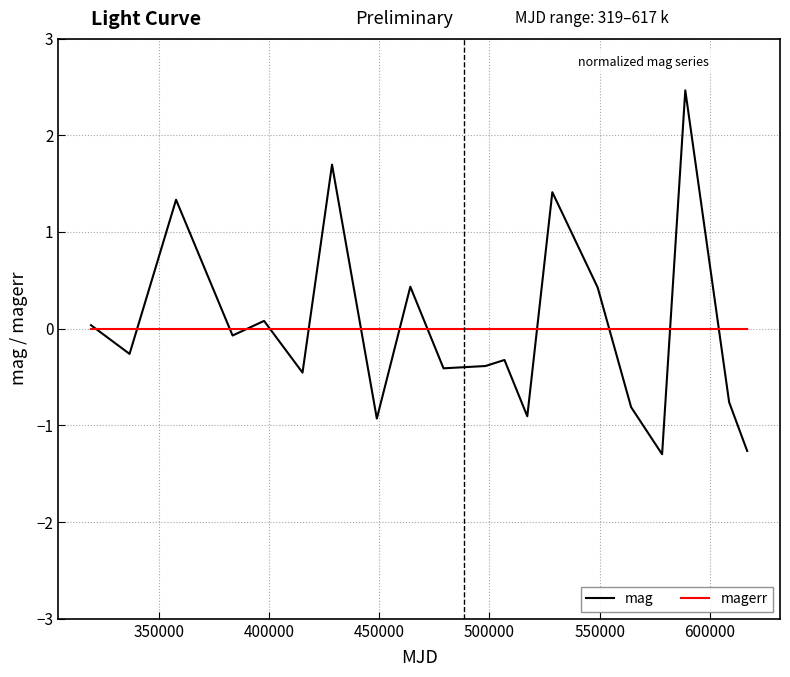

What is the greatest value displayed?

2.5